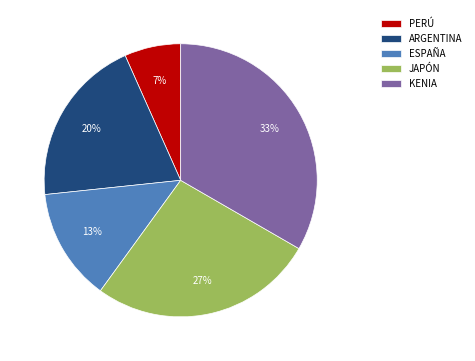

Which slice is the smallest?

PERÚ